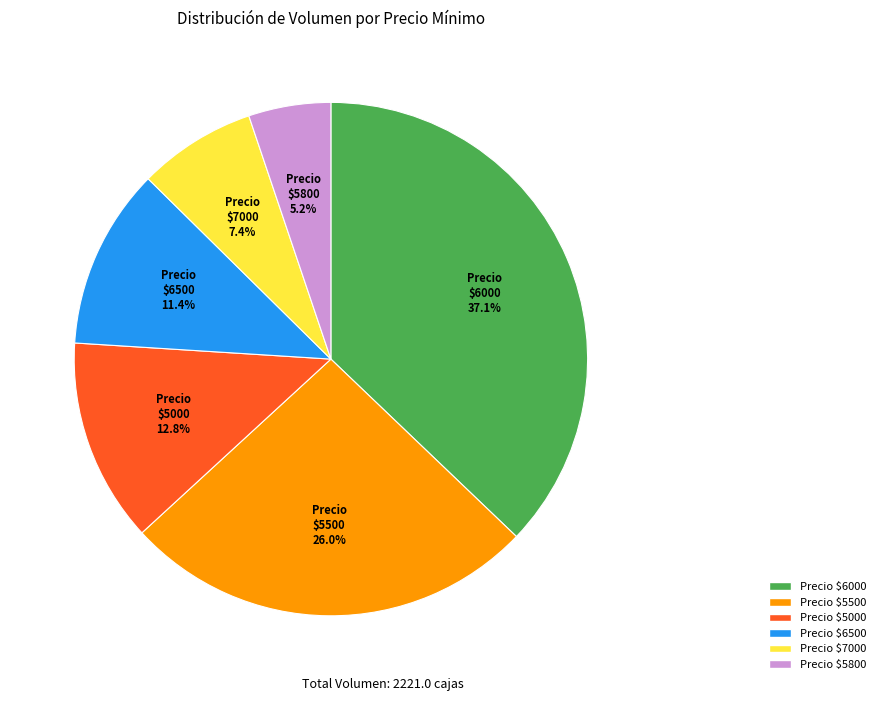

Is there a majority slice in this chart?

No